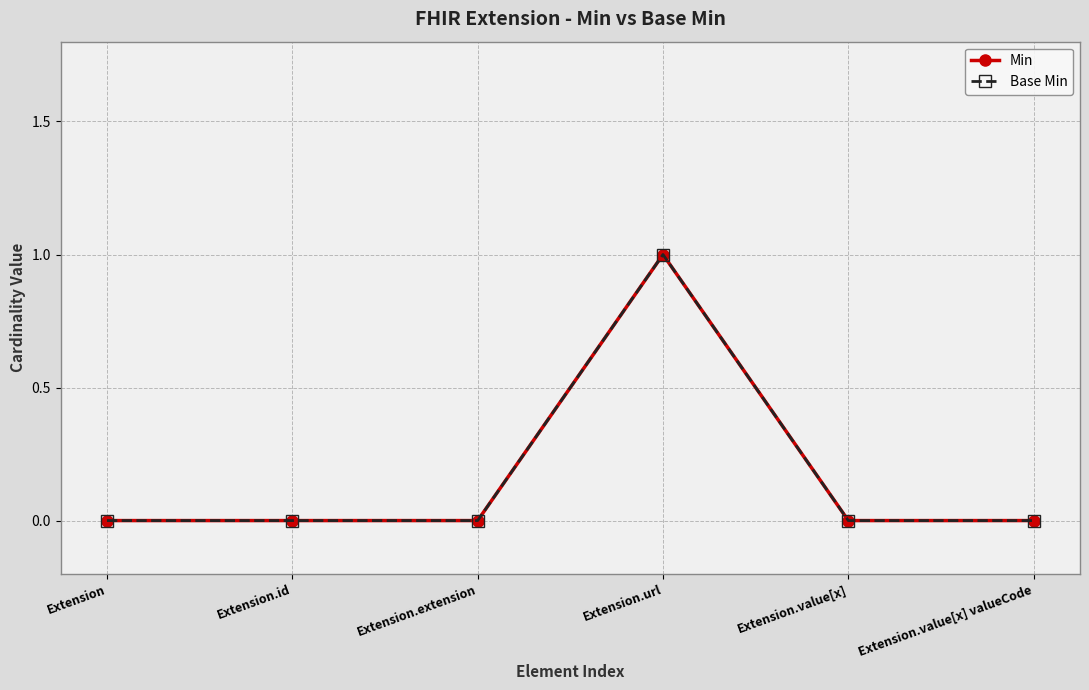

Does the chart have visible grid lines?

Yes